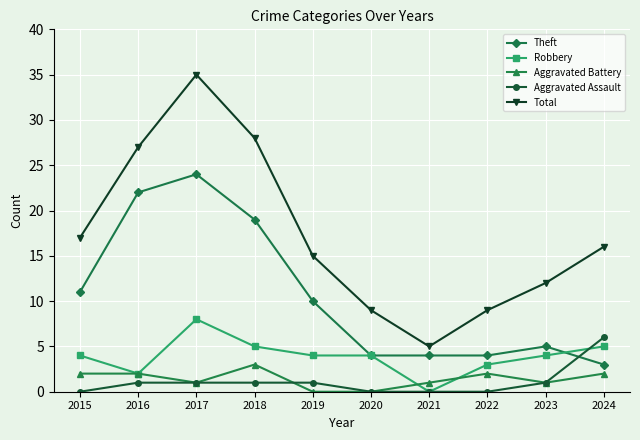

Reading right to left, what are all the values shown in this chart?

Theft: 3	5	4	4	4	10	19	24	22	11
Robbery: 5	4	3	0	4	4	5	8	2	4
Aggravated Battery: 2	1	2	1	0	0	3	1	2	2
Aggravated Assault: 6	1	0	0	0	1	1	1	1	0
Total: 16	12	9	5	9	15	28	35	27	17